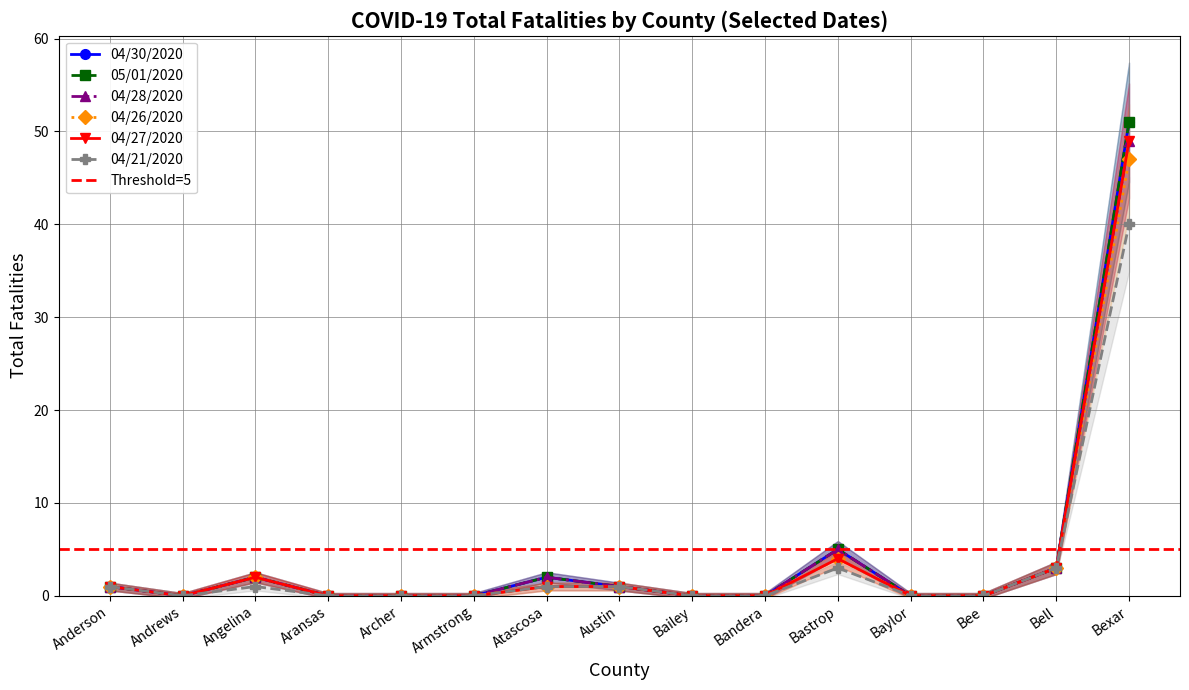

Reading right to left, what are all the values shown in this chart?

04/30/2020: Bexar=51	Bell=3	Bee=0	Baylor=0	Bastrop=5	Bandera=0	Bailey=0	Austin=1	Atascosa=2	Armstrong=0	Archer=0	Aransas=0	Angelina=2	Andrews=0	Anderson=1
05/01/2020: Bexar=51	Bell=3	Bee=0	Baylor=0	Bastrop=5	Bandera=0	Bailey=0	Austin=1	Atascosa=2	Armstrong=0	Archer=0	Aransas=0	Angelina=2	Andrews=0	Anderson=1
04/28/2020: Bexar=49	Bell=3	Bee=0	Baylor=0	Bastrop=5	Bandera=0	Bailey=0	Austin=1	Atascosa=2	Armstrong=0	Archer=0	Aransas=0	Angelina=2	Andrews=0	Anderson=1
04/26/2020: Bexar=47	Bell=3	Bee=0	Baylor=0	Bastrop=4	Bandera=0	Bailey=0	Austin=1	Atascosa=1	Armstrong=0	Archer=0	Aransas=0	Angelina=2	Andrews=0	Anderson=1
04/27/2020: Bexar=49	Bell=3	Bee=0	Baylor=0	Bastrop=4	Bandera=0	Bailey=0	Austin=1	Atascosa=1	Armstrong=0	Archer=0	Aransas=0	Angelina=2	Andrews=0	Anderson=1
04/21/2020: Bexar=40	Bell=3	Bee=0	Baylor=0	Bastrop=3	Bandera=0	Bailey=0	Austin=1	Atascosa=1	Armstrong=0	Archer=0	Aransas=0	Angelina=1	Andrews=0	Anderson=1